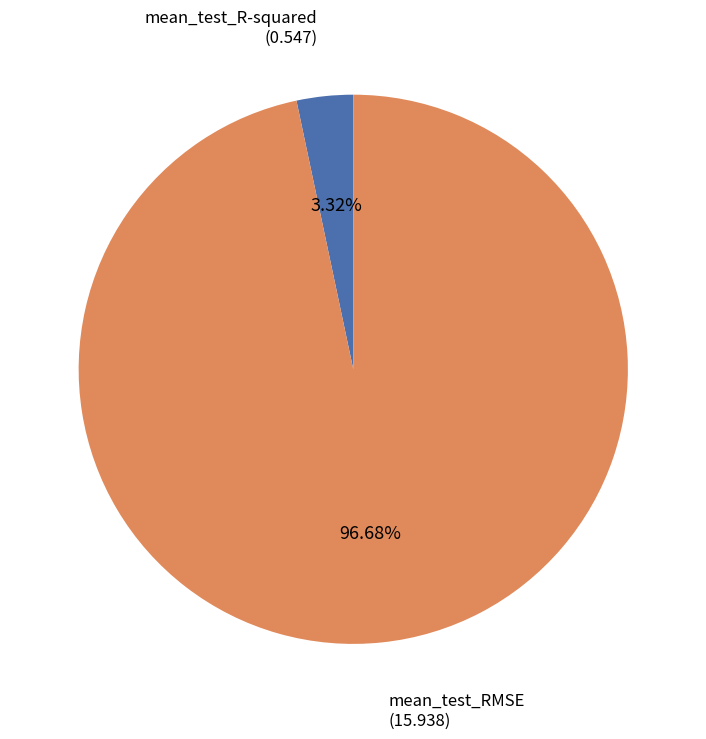

Which category has the smallest portion of the pie?

mean_test_R-squared